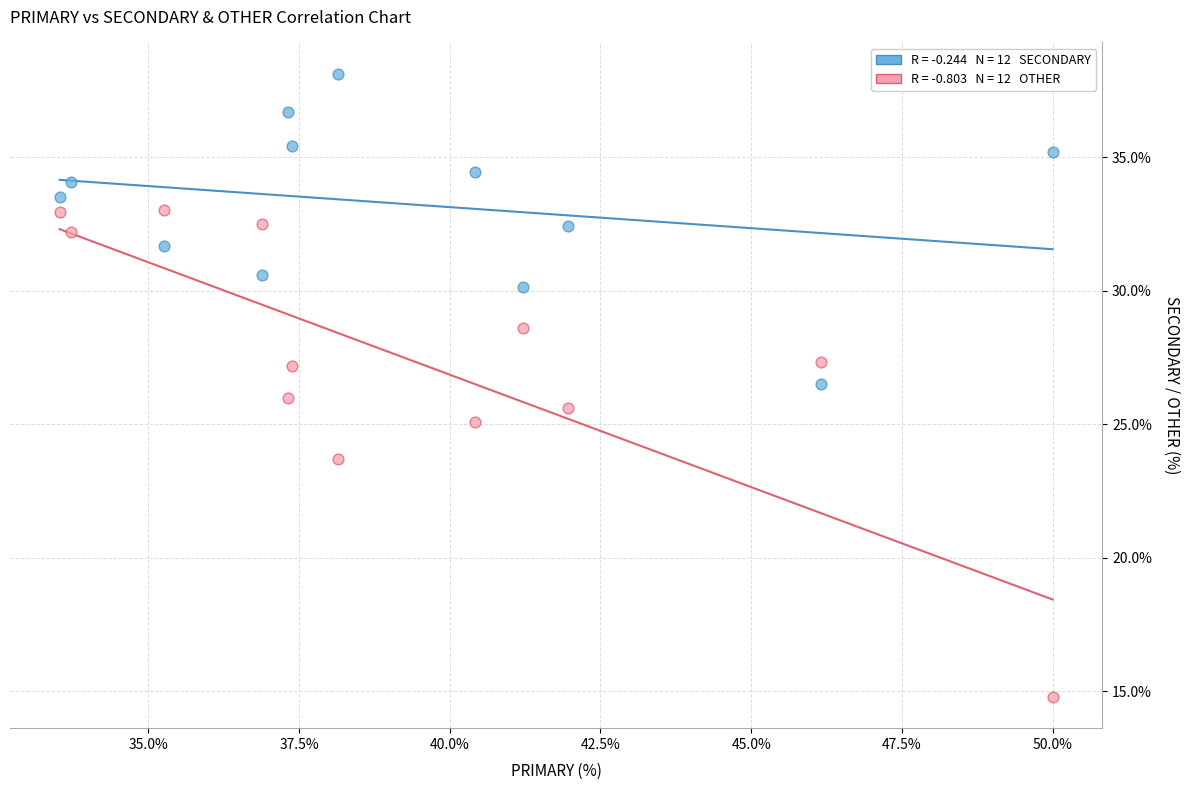

Across all data points, what is the range of X values (max minus min)?

16.5